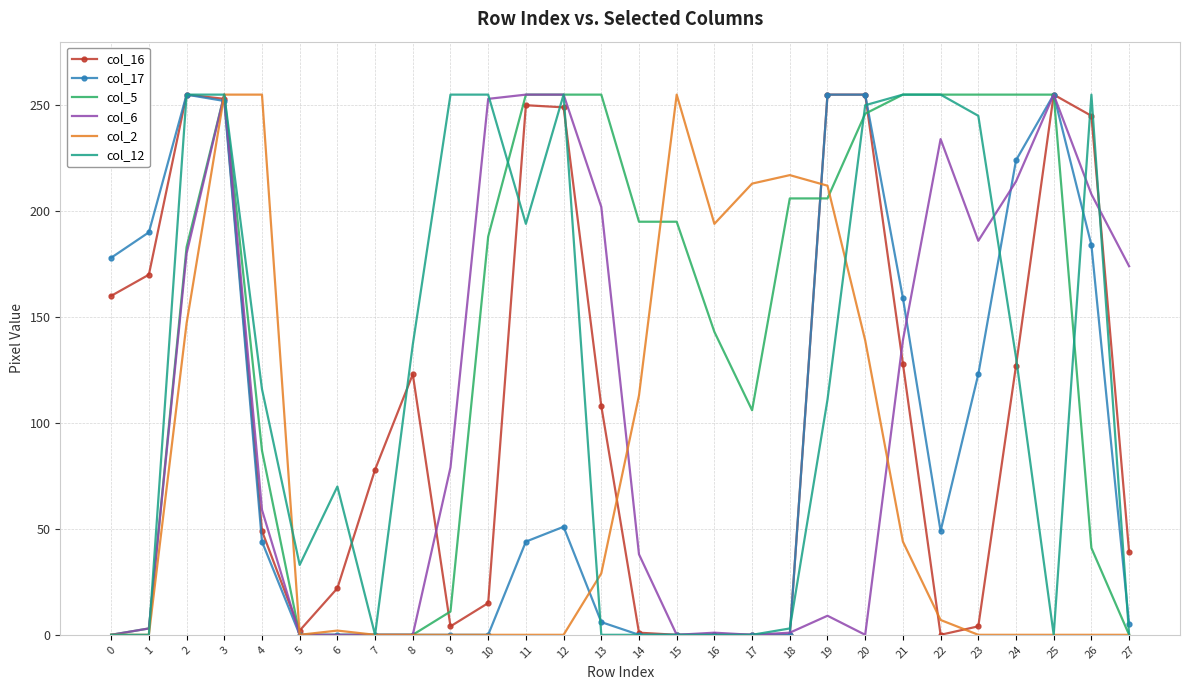

Is it true that col_17 equals 267 at 21?

False